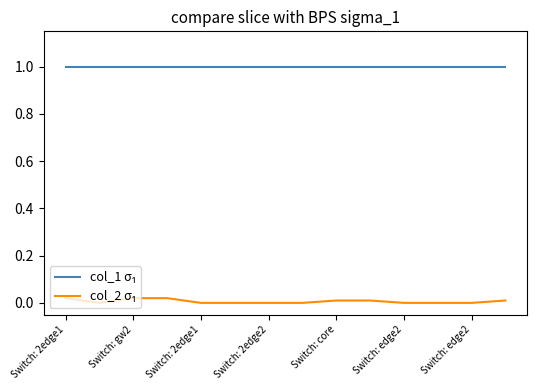

What is the greatest value displayed?

1.0